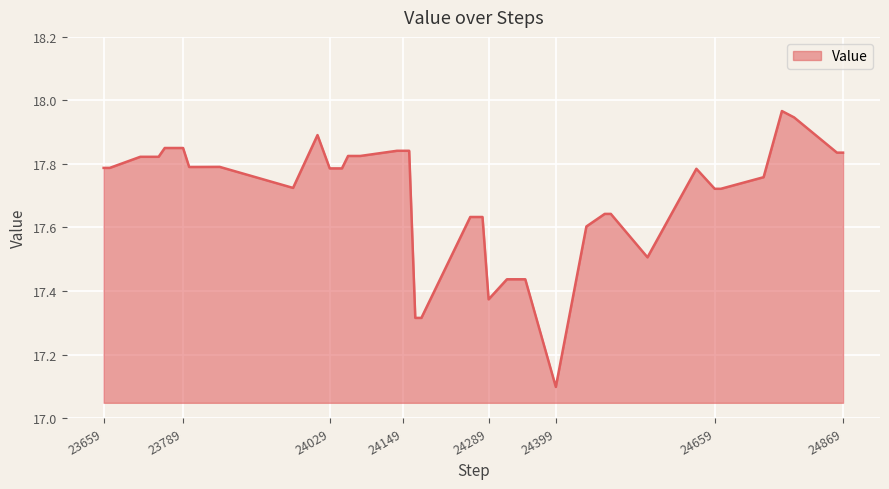

What is the minimum value shown in the chart?

17.1